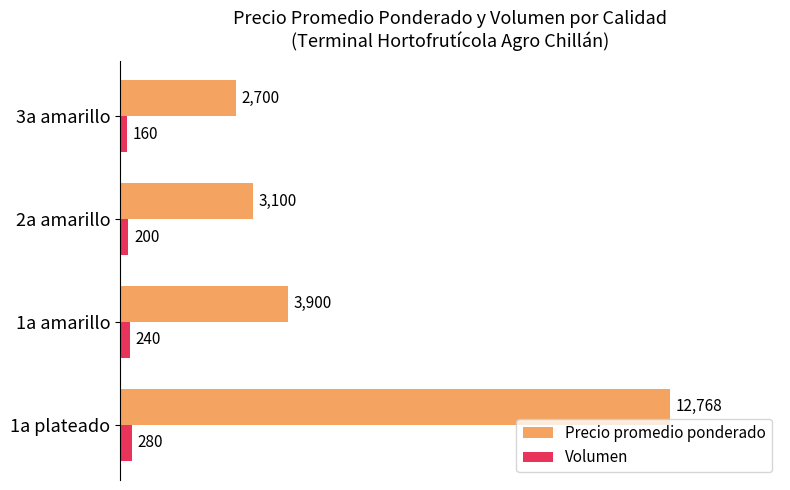

At which label is Precio promedio ponderado closest to 7734?

1a amarillo